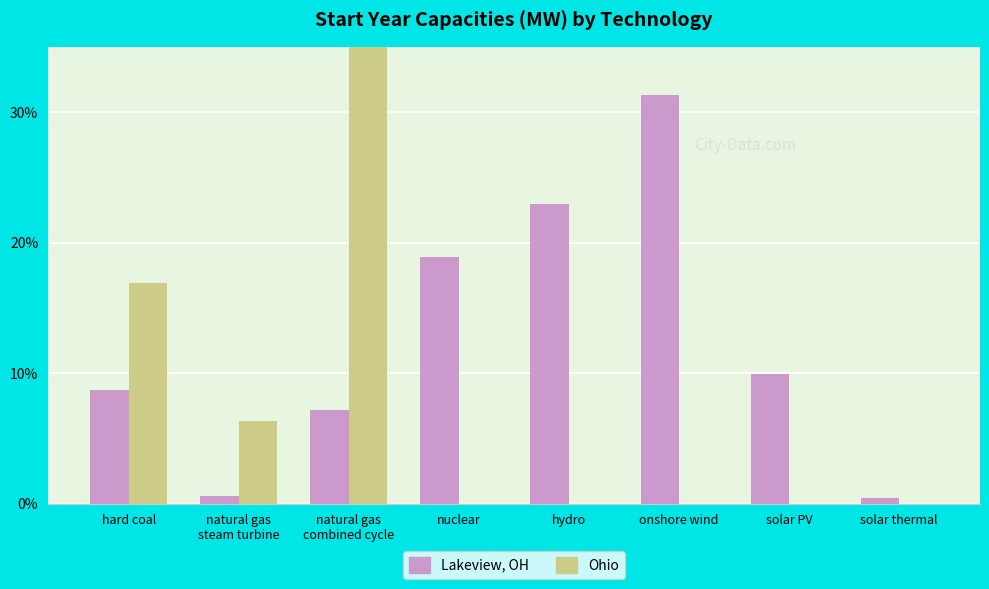

Between solar thermal and hydro, which is larger?

hydro